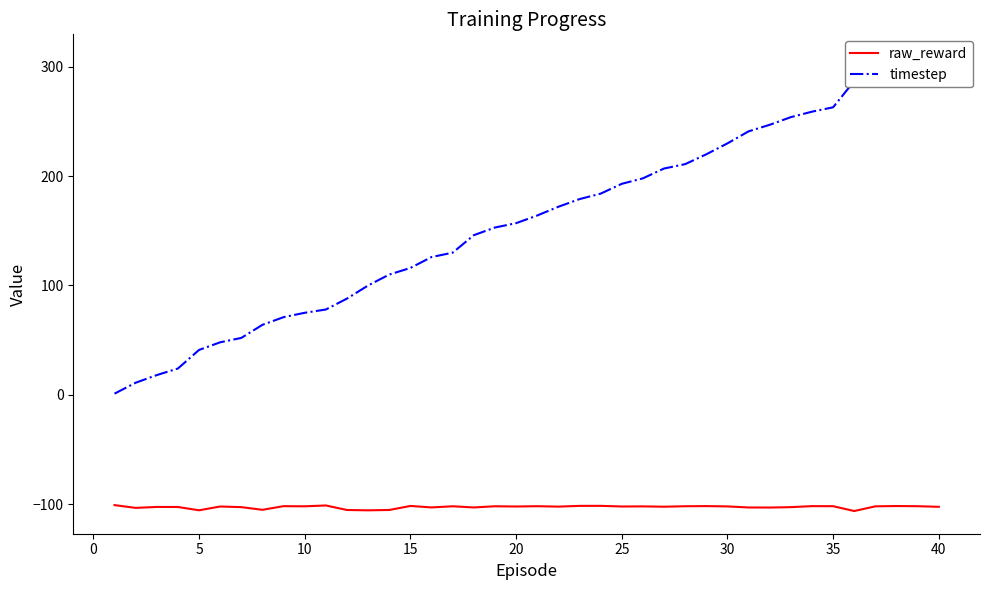

What is the minimum value for raw_reward?

-106.4